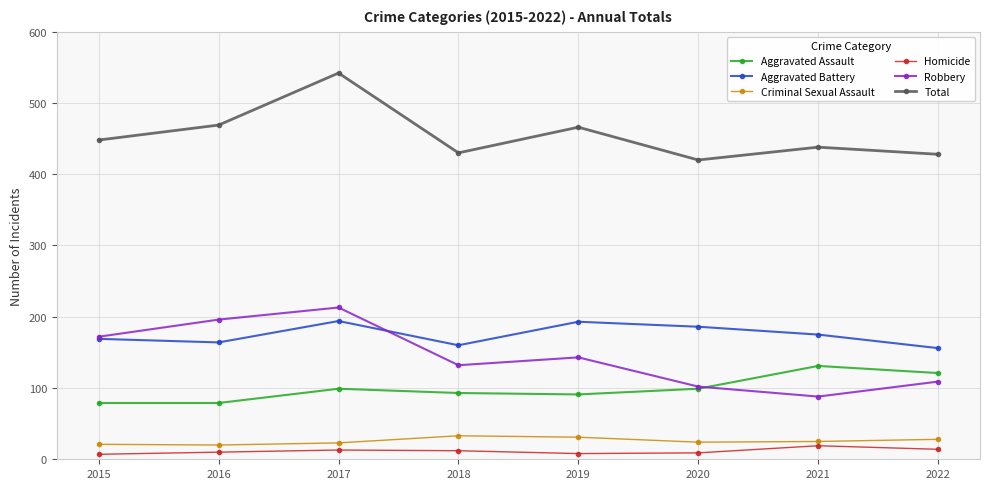

Which series has the largest total across all categories?

Total